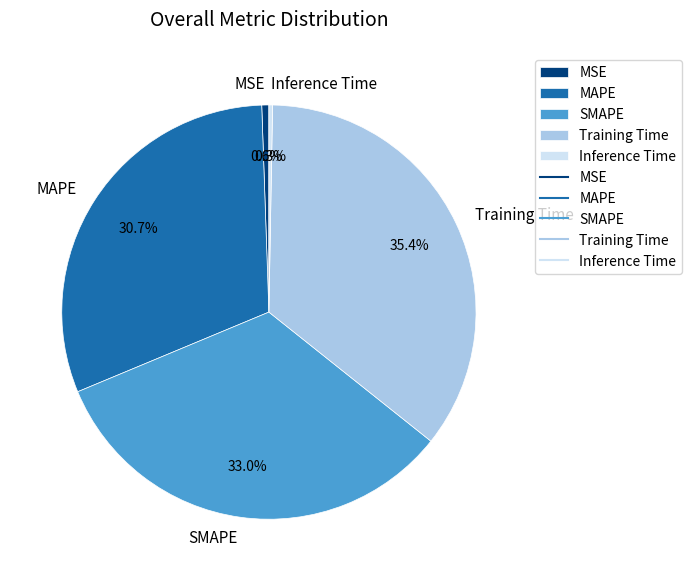

What is the largest slice in the pie chart?

Training Time